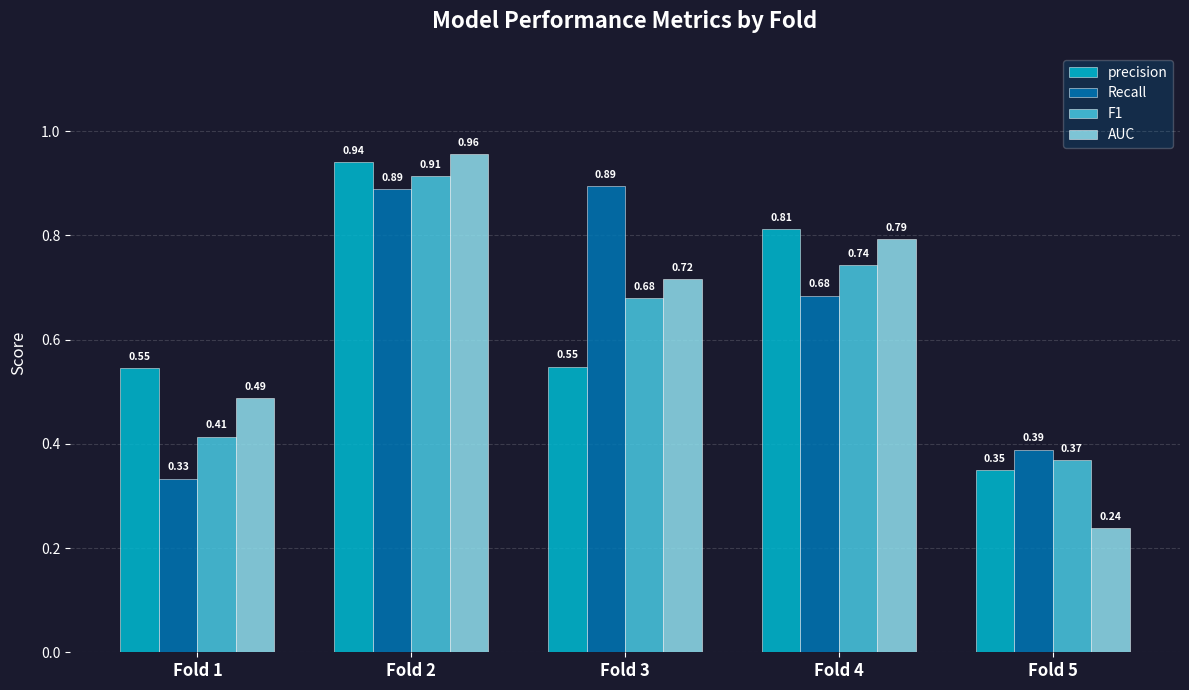

Which series has the largest range (max minus min)?

AUC